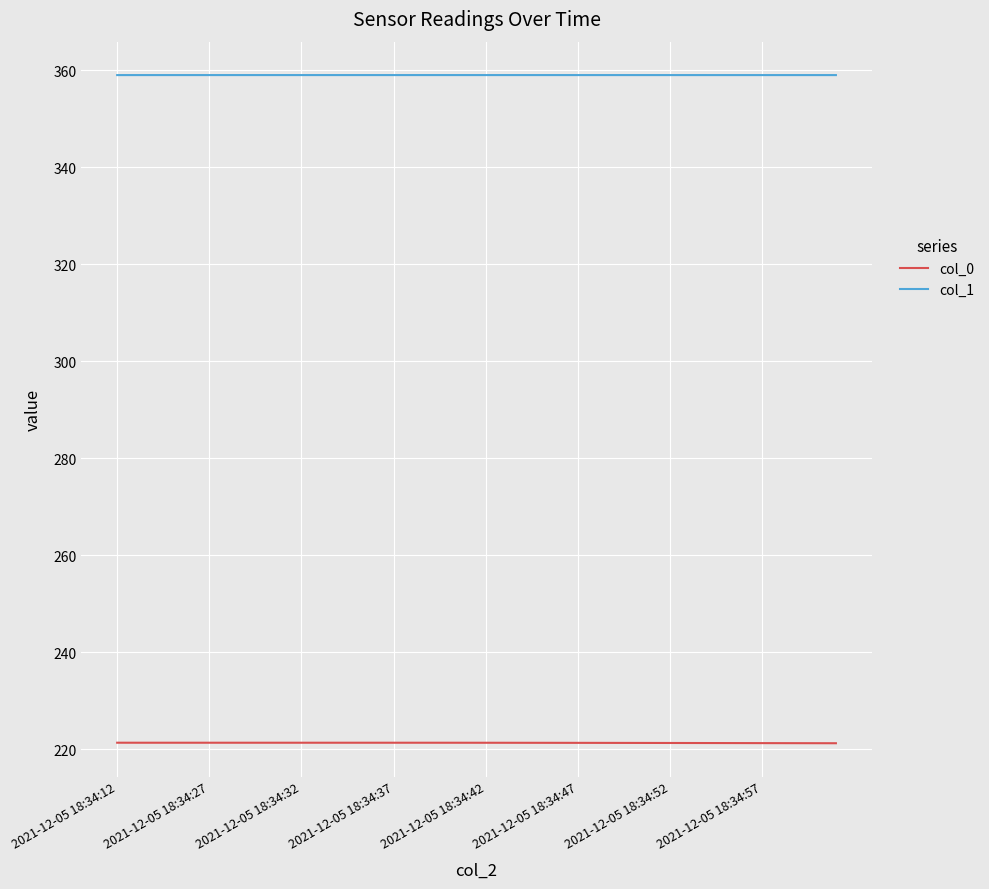

What is the average value of the col_1 series?

359.0